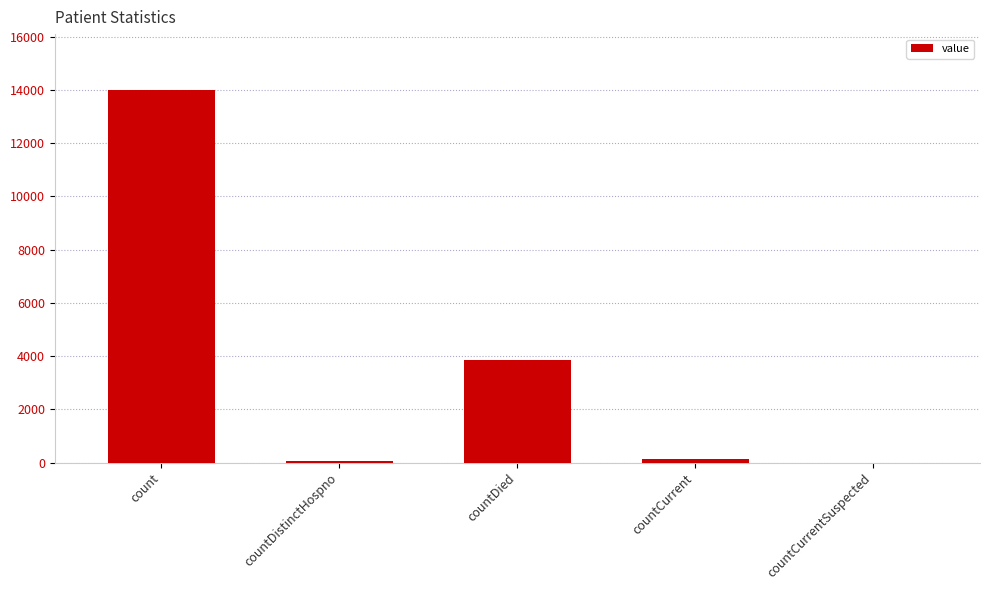

What is the average value?

3607